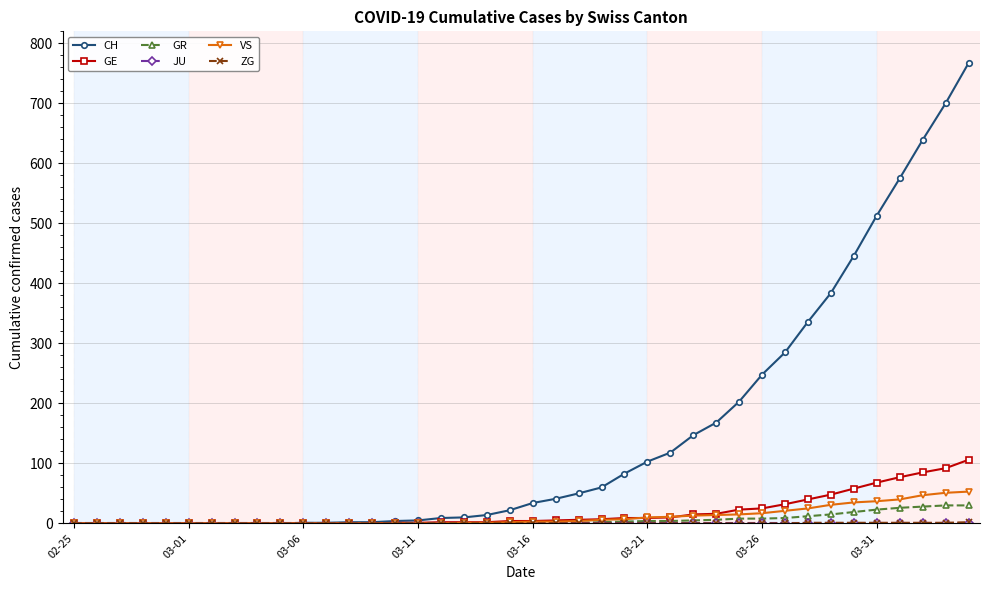

Which series has the widest spread of values?

CH